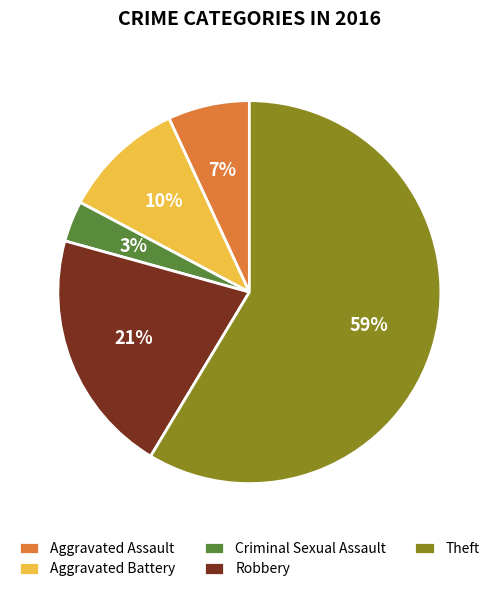

Count the number of slices in the pie.

5